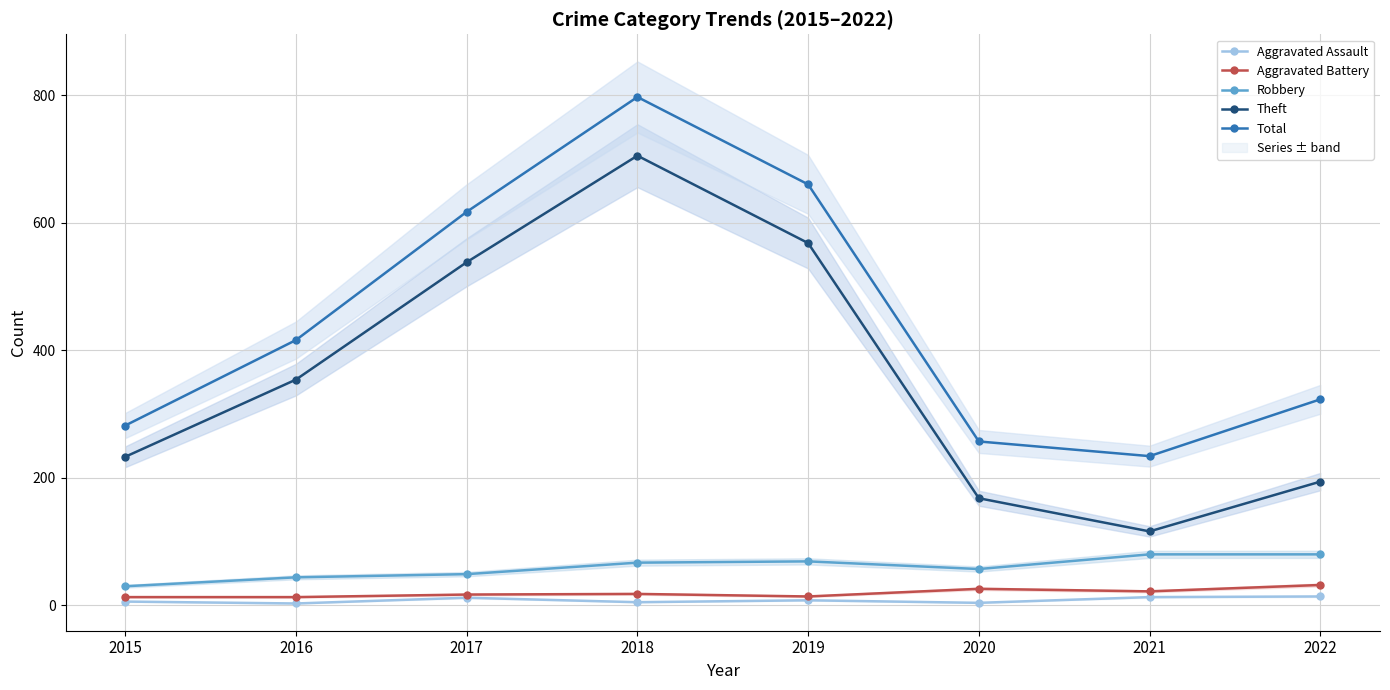

True or false: Aggravated Battery and Theft intersect in this chart.

False